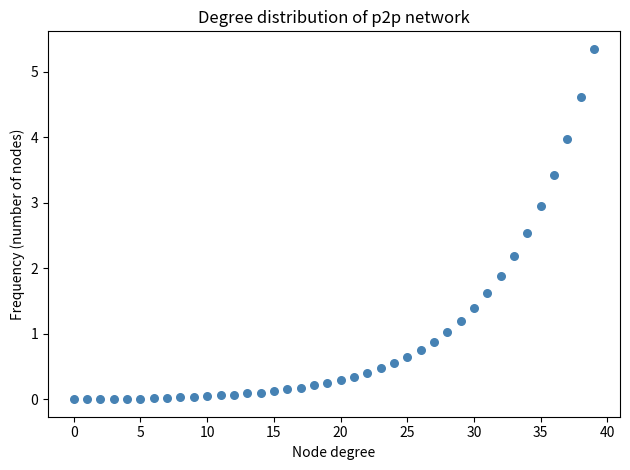

What Y value in the scatter plot is closest to 2?

1.9